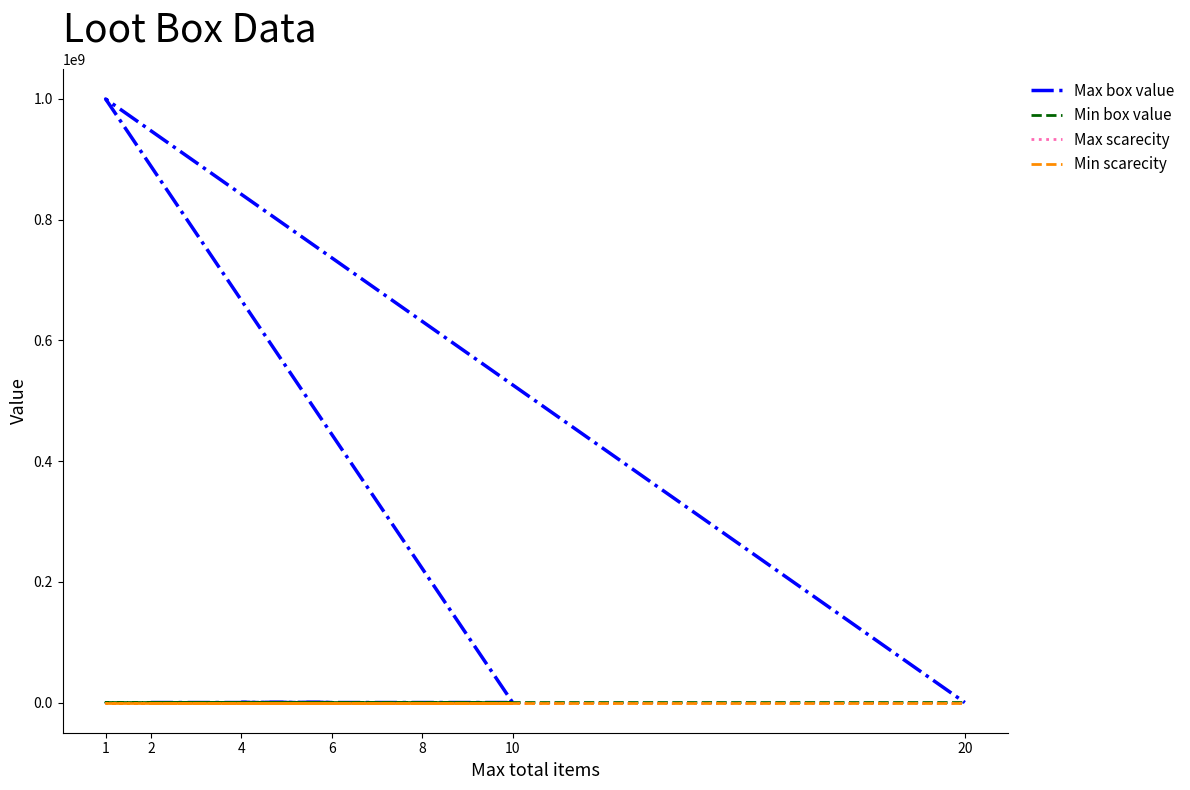

What is the average value of the Max scarecity series?

6